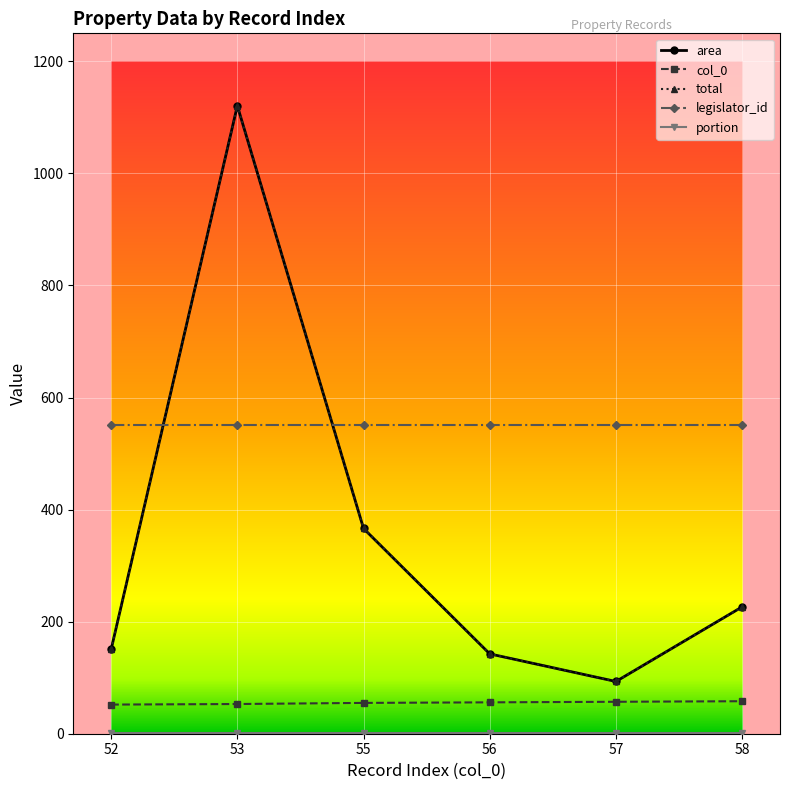

Count the col_0 values in the range 53 to 57.

4